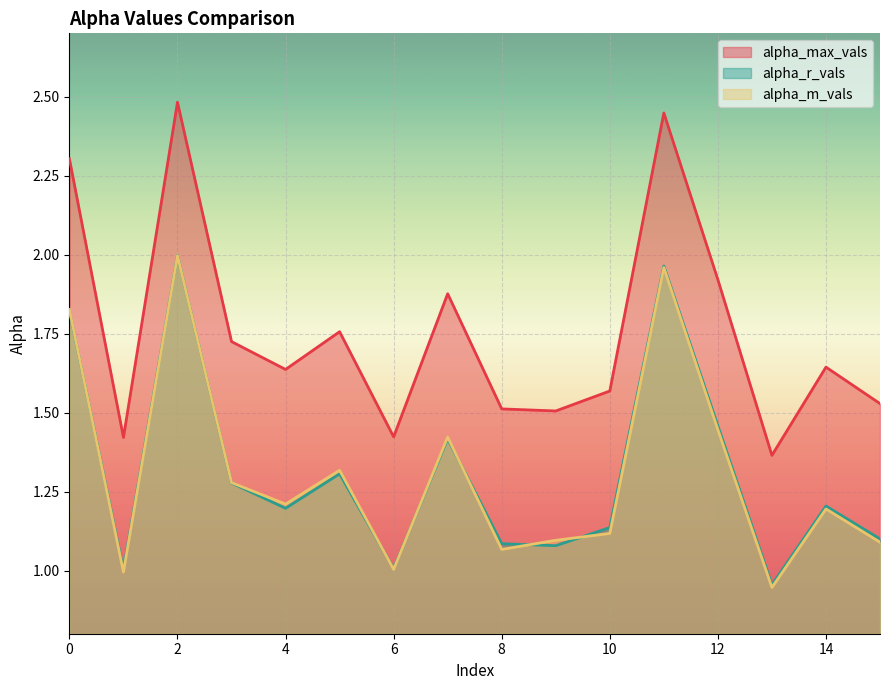

At how many categories does at least one series exceed 2?

3